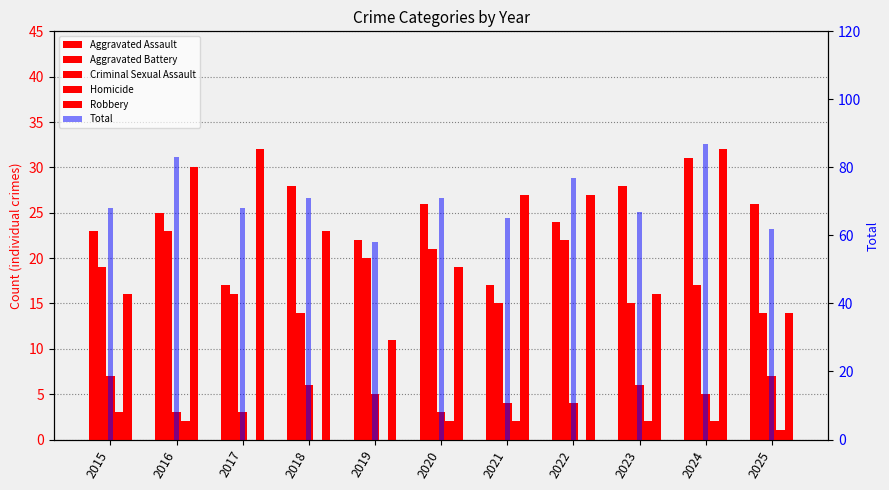

How many values in the Criminal Sexual Assault series exceed 5?

4